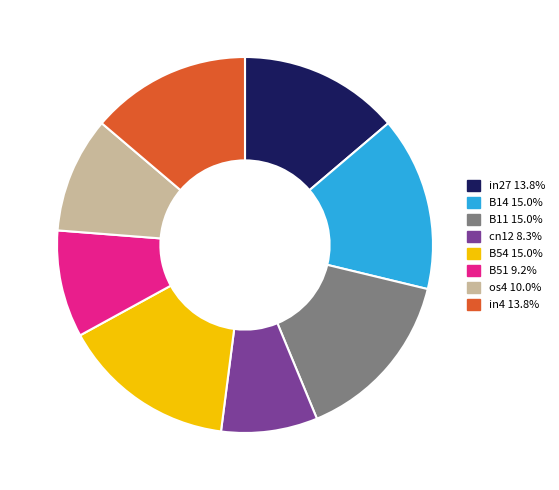

How many segments does this pie chart have?

8